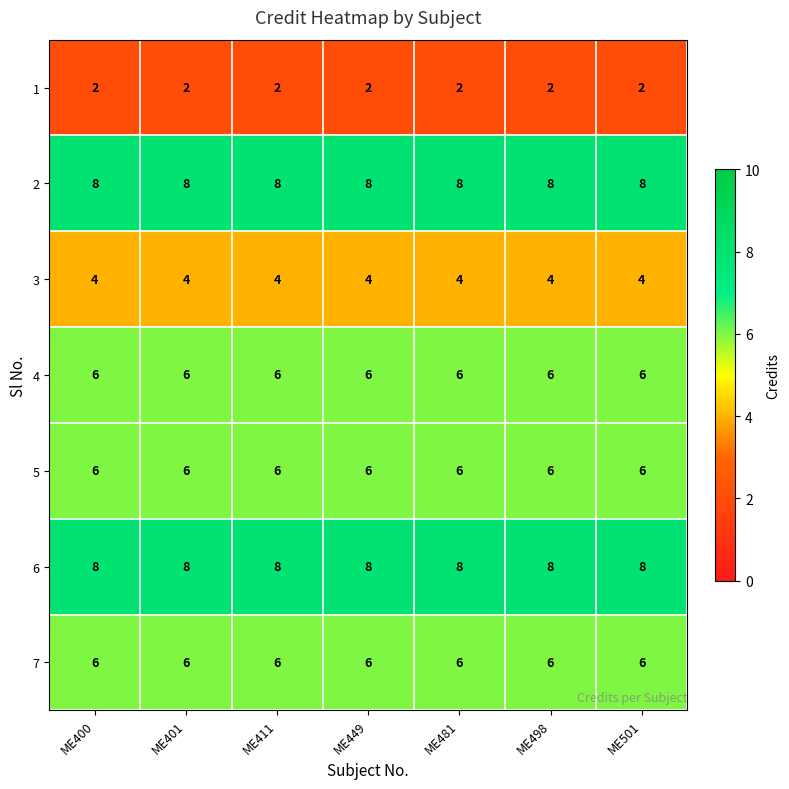

What is the minimum value for 2?

8